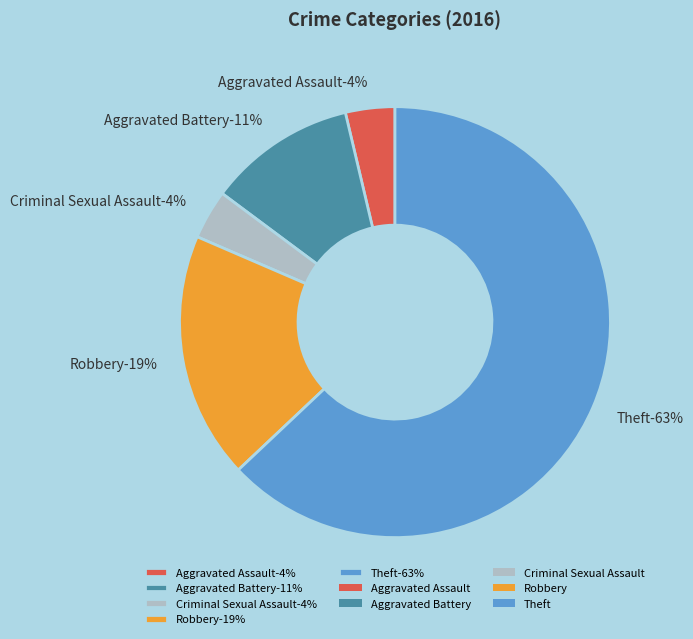

Which slice represents more than half of the pie?

Theft